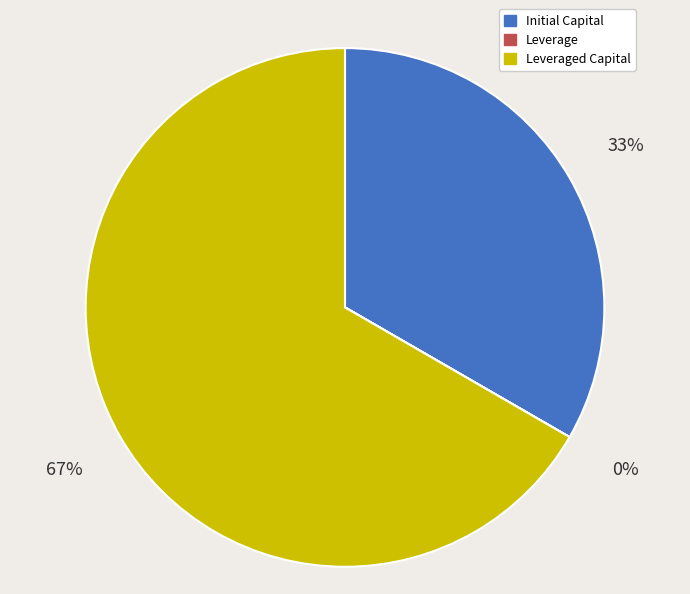

Does any single category account for the majority?

Yes